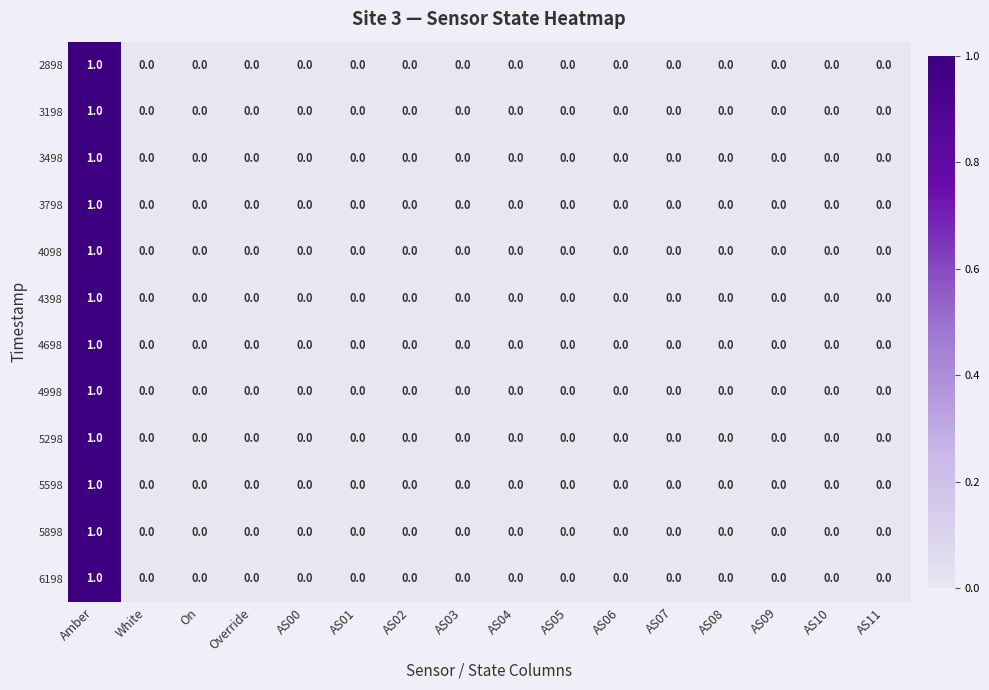

At which category is the sum across all series the highest?

Amber